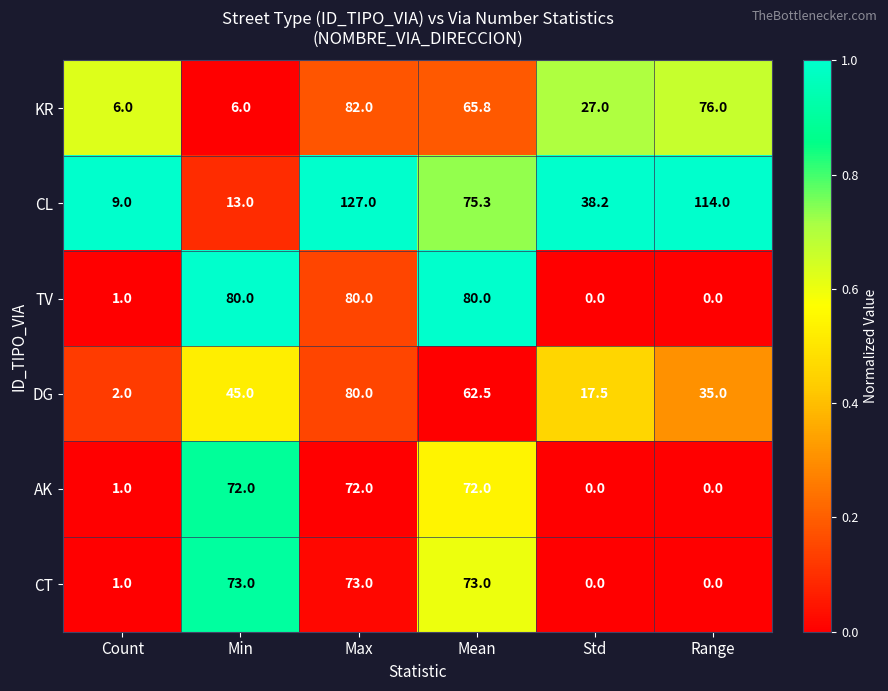

Read the AK value at Max.

72.0